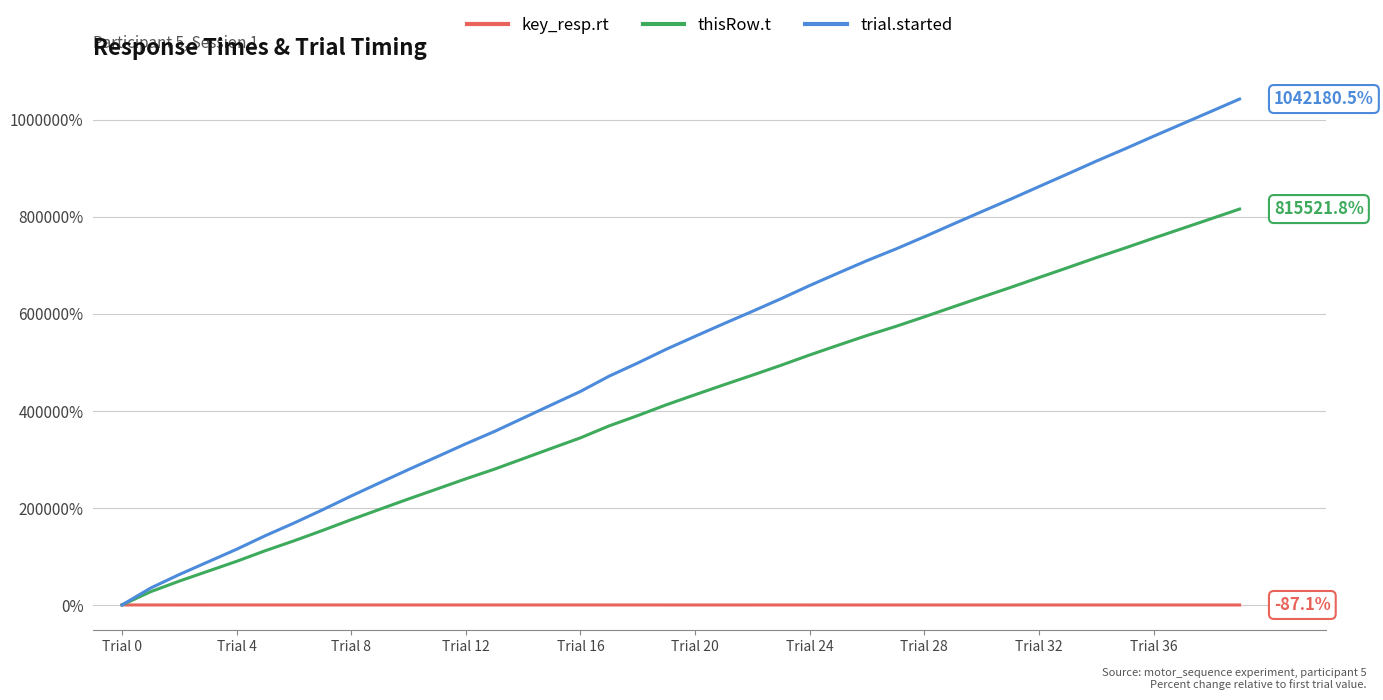

Which series has the largest total across all categories?

trial.started